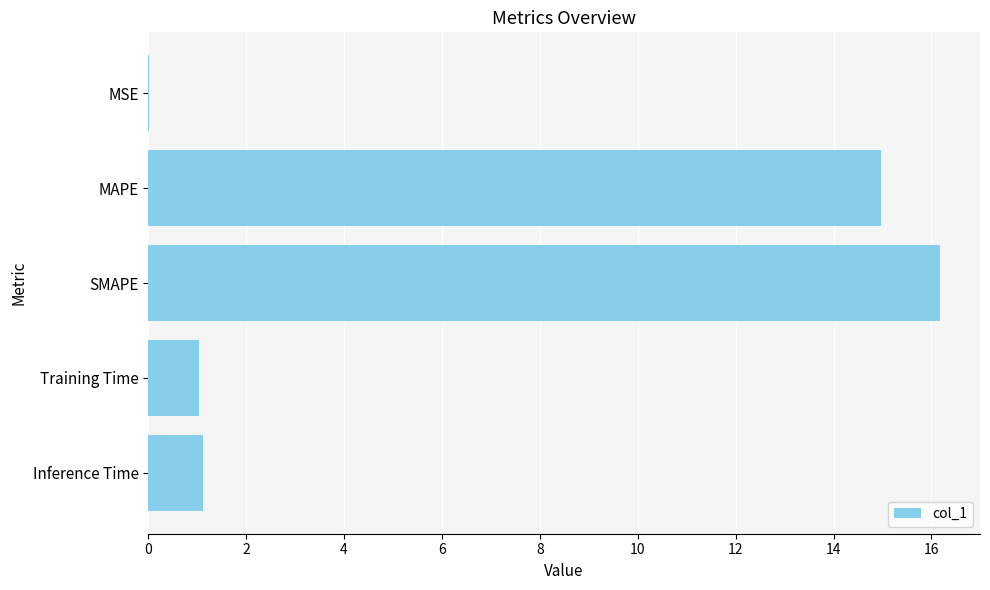

Is it true that the value at MAPE is 15.0?

True